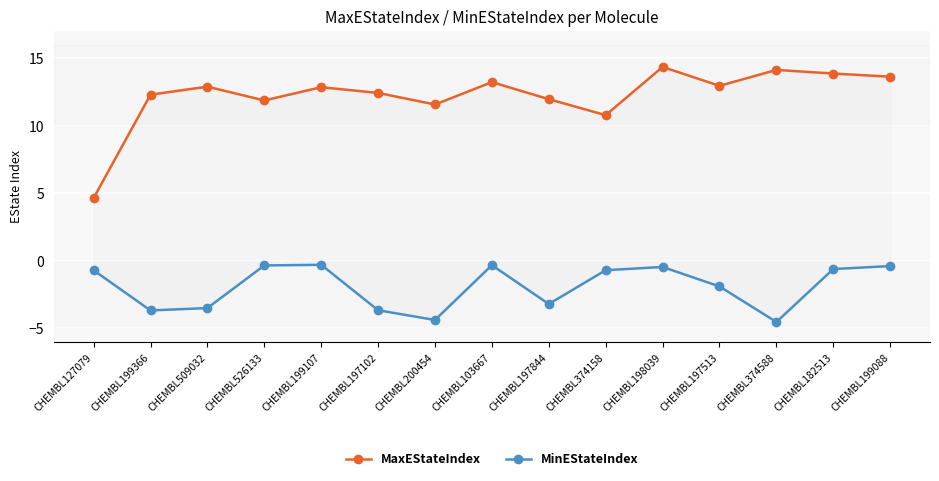

Does the chart display data point markers on the line(s)?

Yes